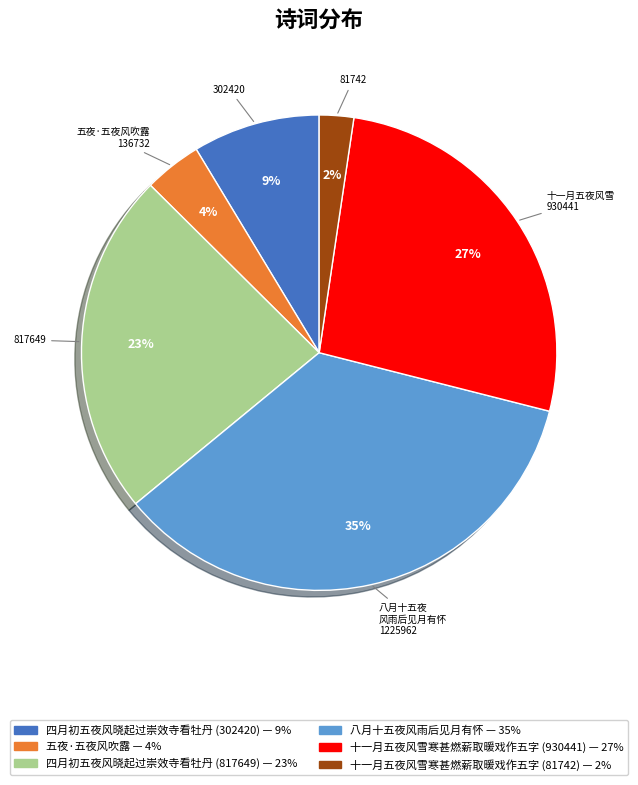

To the nearest percent, what is the combined percentage of 十一月五夜风雪寒甚燃薪取暖戏作五字 (930441) and 十一月五夜风雪寒甚燃薪取暖戏作五字 (81742)?

29%